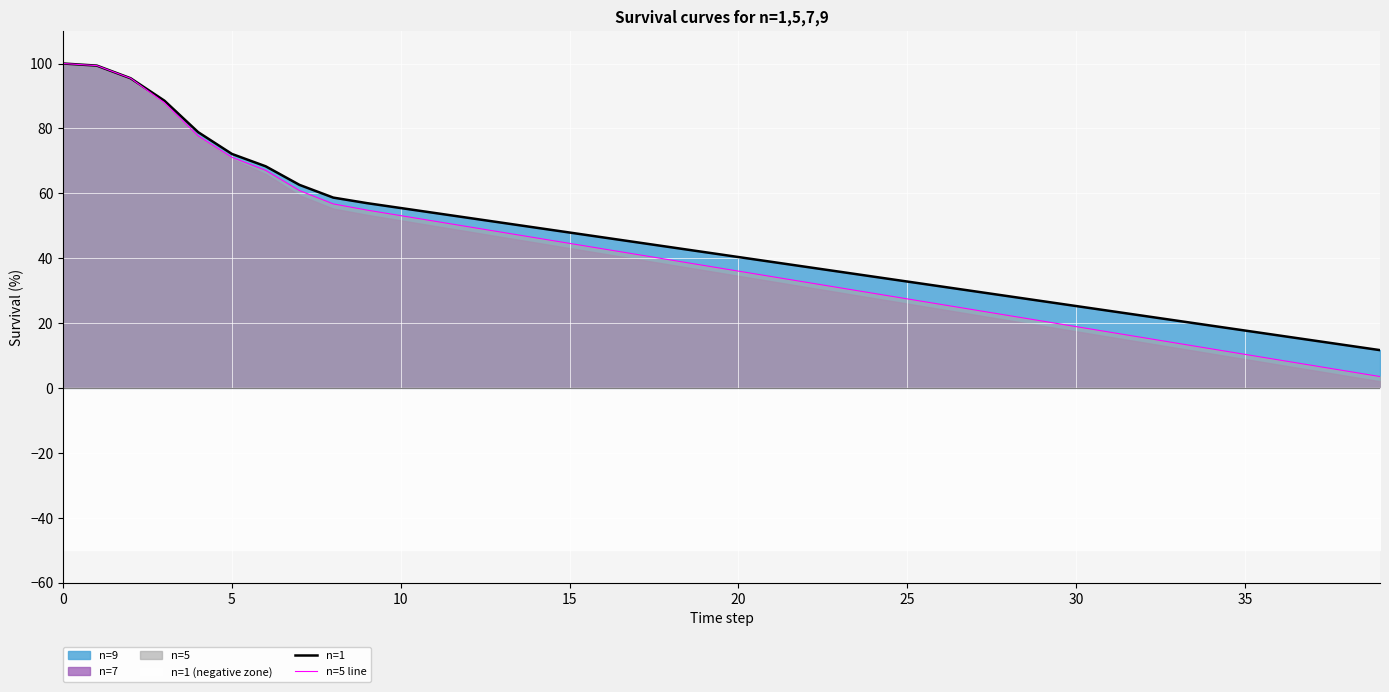

How many data points in n=1 are less than 41?

20